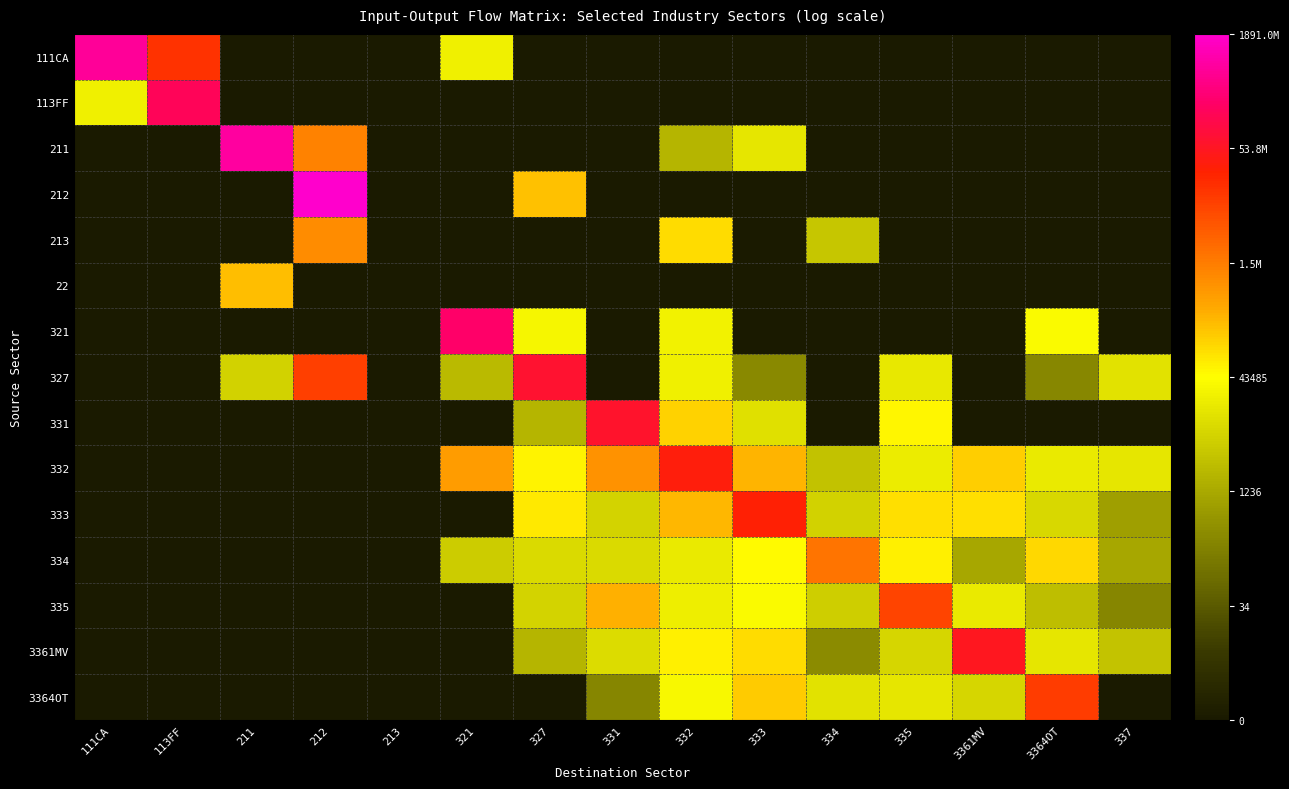

Between 331 and 3361MV, which is larger?

331